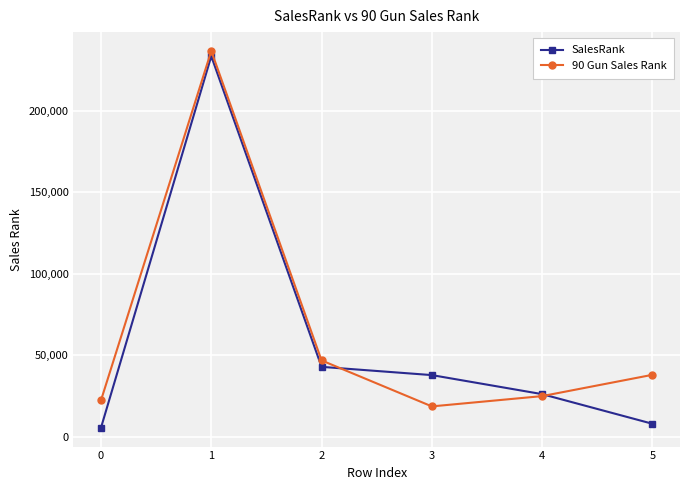

What is the difference between the SalesRank values at 4 and 1?

207588